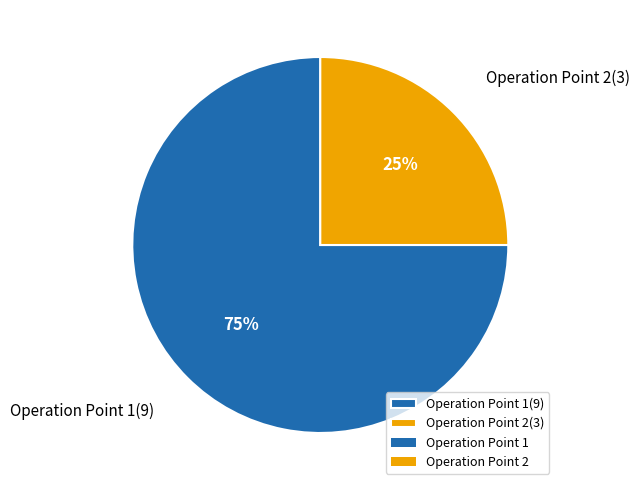

Rank the categories by value from lowest to highest.

Operation Point 2, Operation Point 1